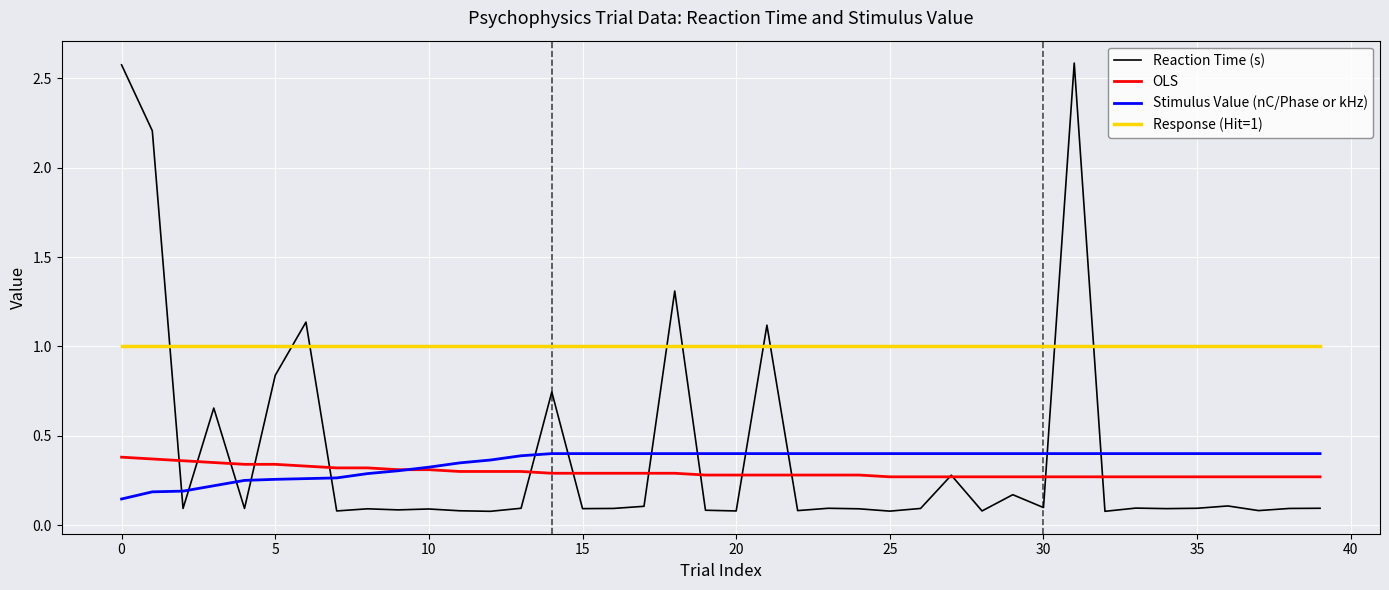

True or false: Response (Hit=1) and OLS cross at least once.

False